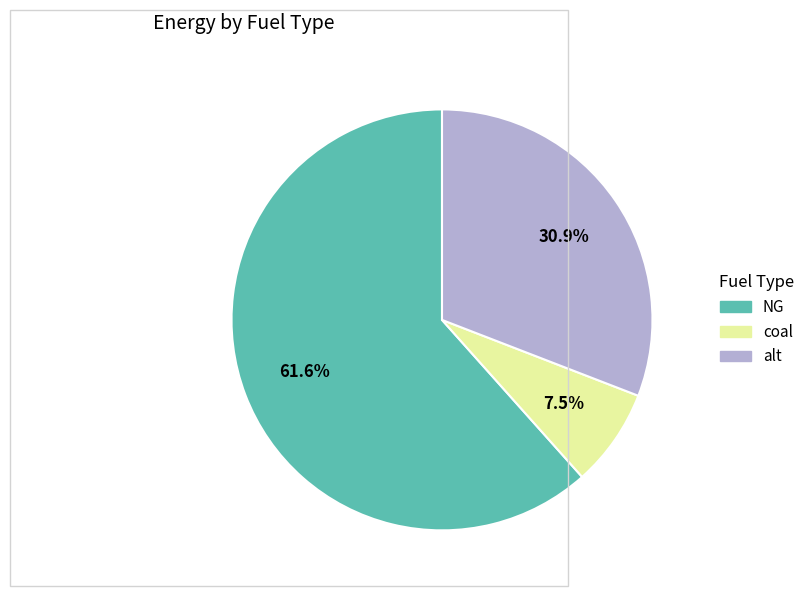

Does NG account for over 50% of the chart?

Yes